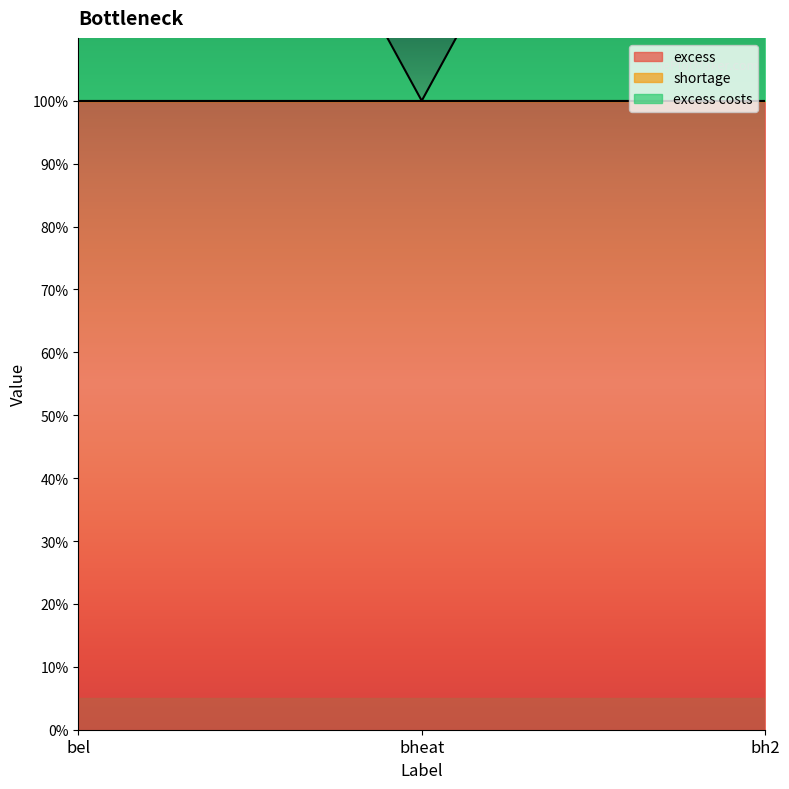

What are all the series names shown in the legend?

excess, shortage, excess costs